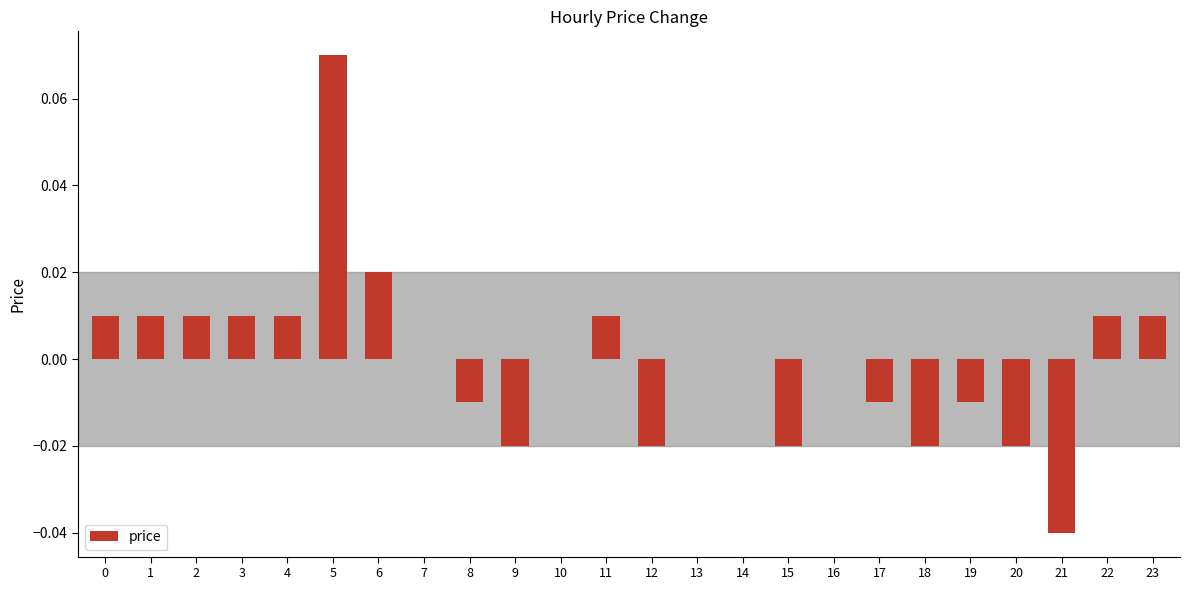

True or false: the data shows 0.0 at 11.

True